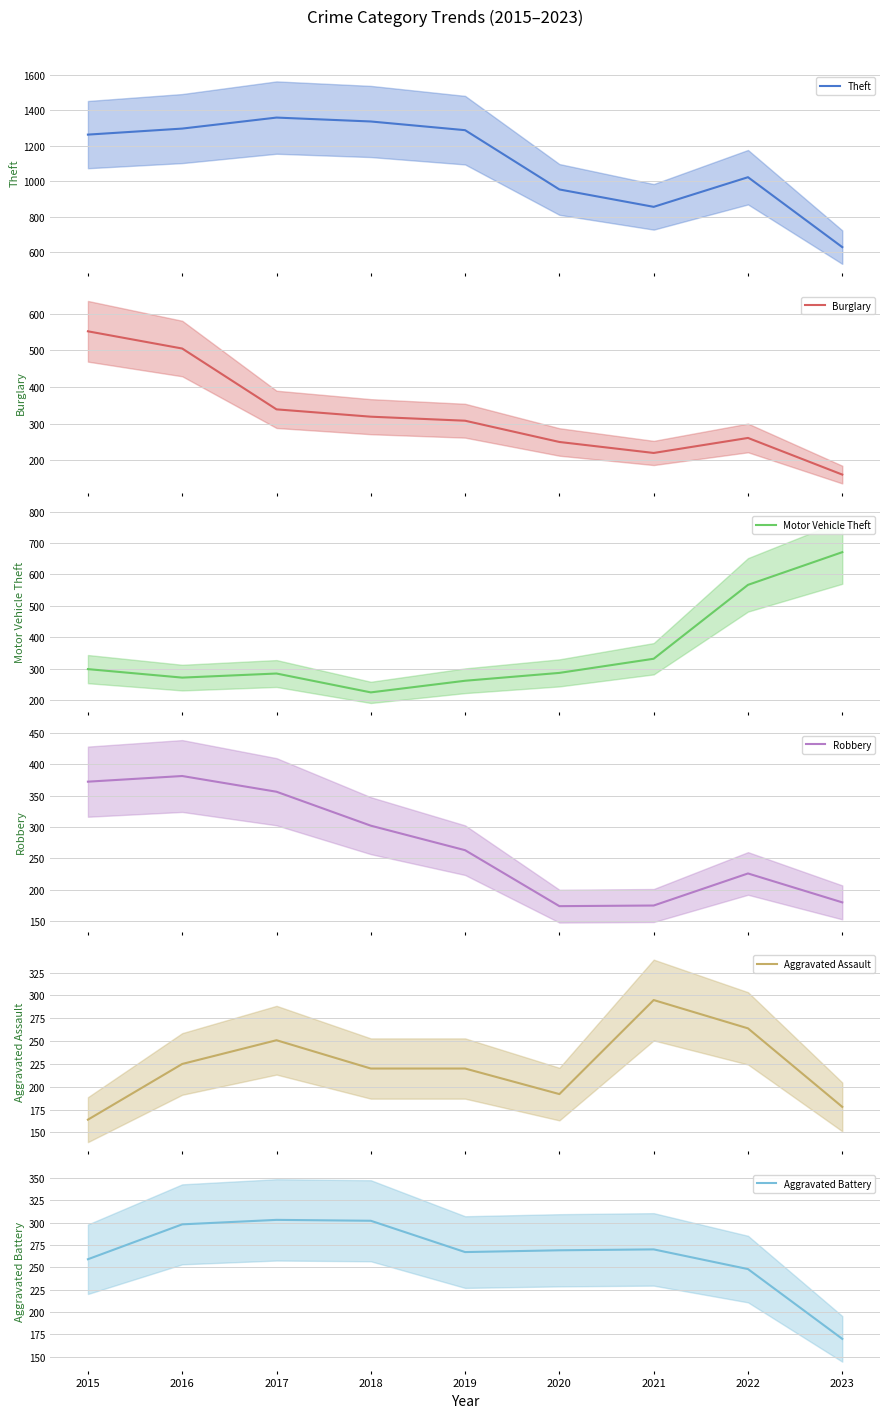

Is this an area chart (filled region under the line)?

No